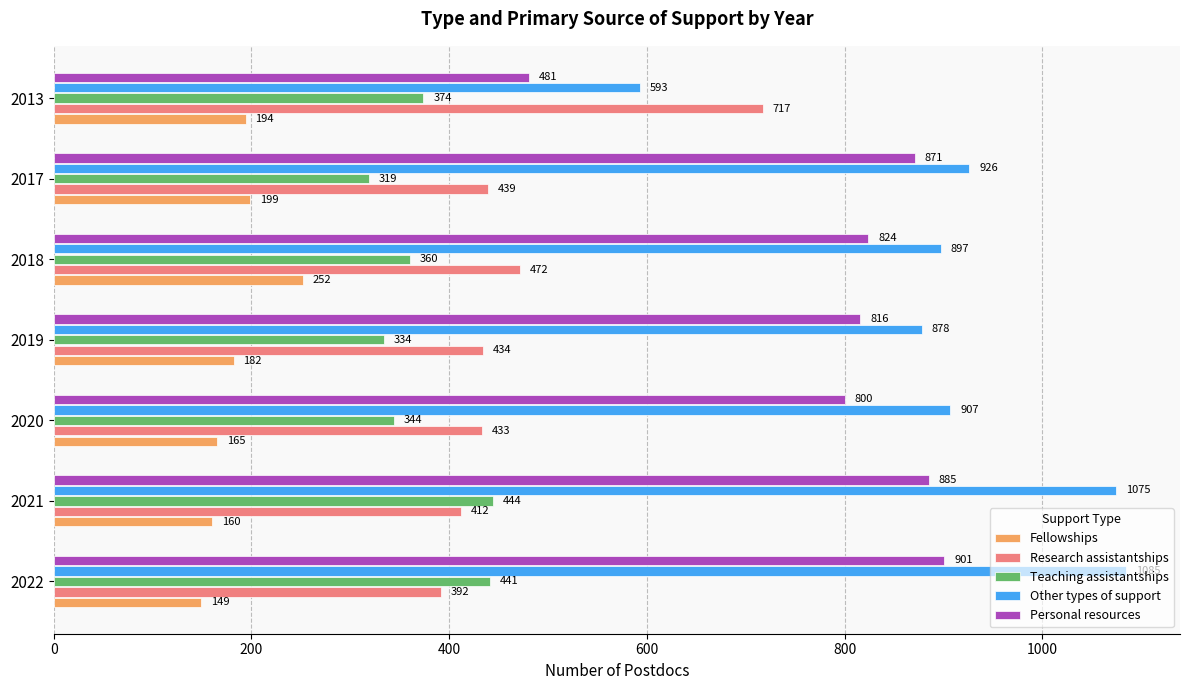

Is the value of Other types of support at 2013 greater than the value of Fellowships at 2018?

Yes